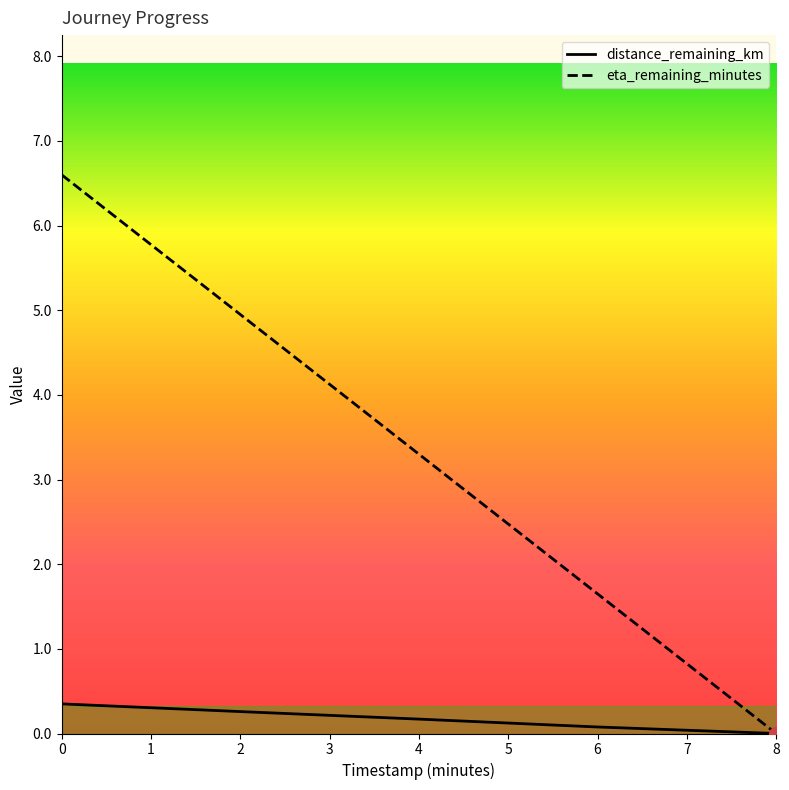

What are all the series names shown in the legend?

distance_remaining_km, eta_remaining_minutes